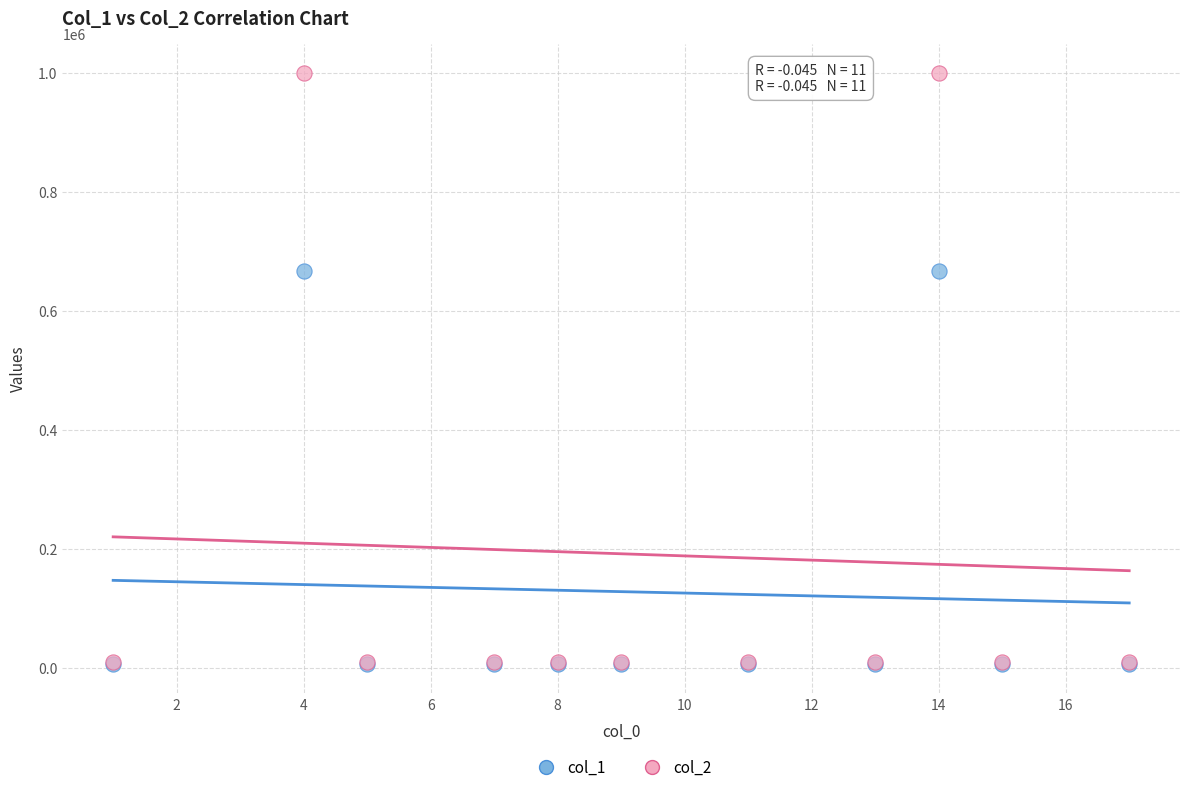

Which series reaches the maximum Y coordinate?

col_2